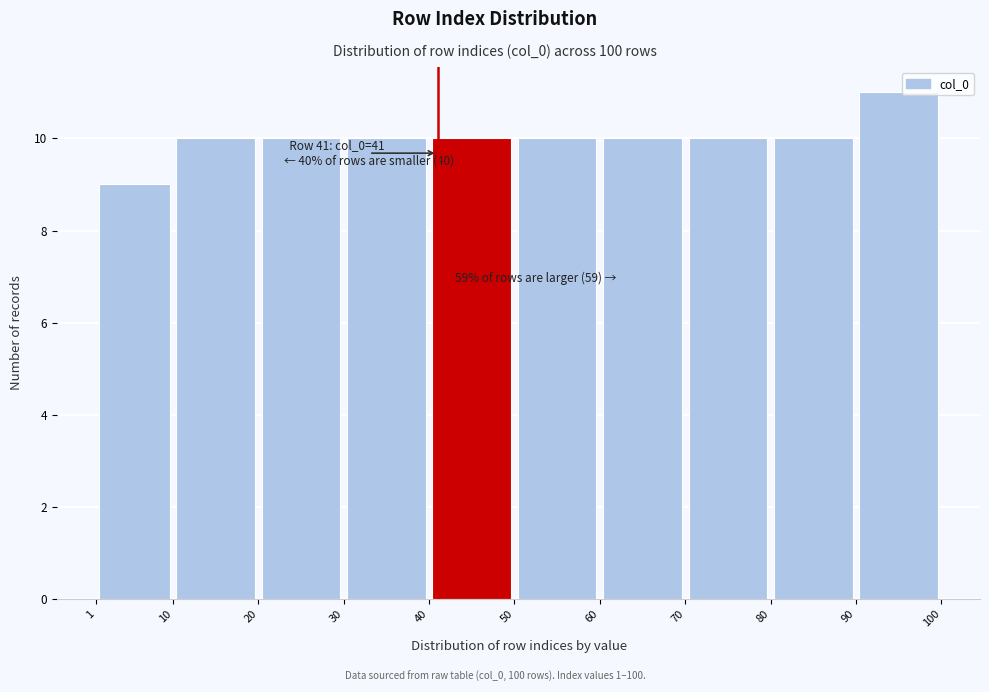

Over which range of the x-axis is the bar tallest?

90 to 100